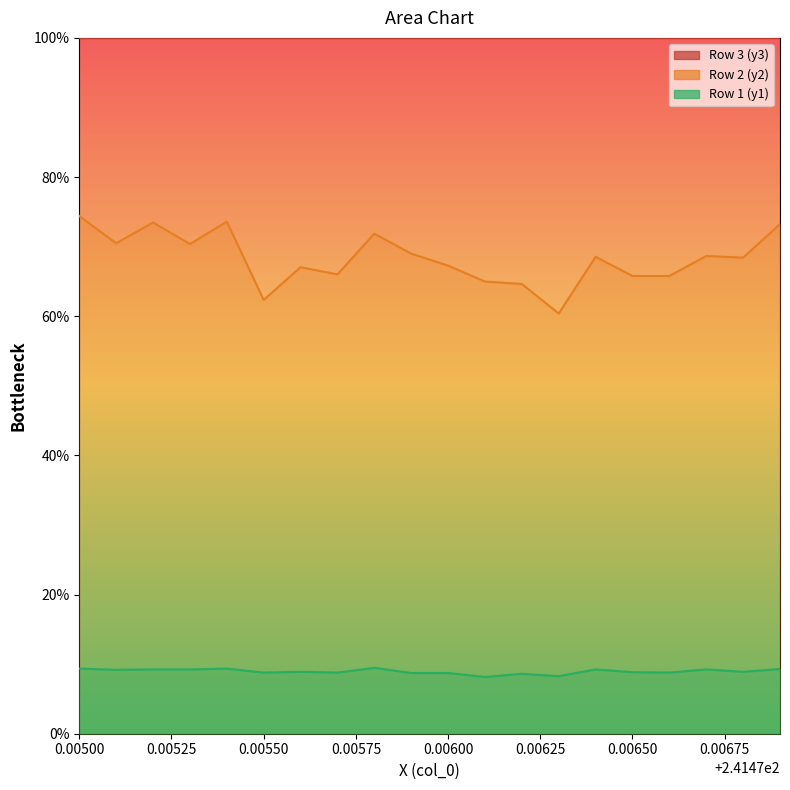

Which series has the largest total across all categories?

Row 2 (y2)